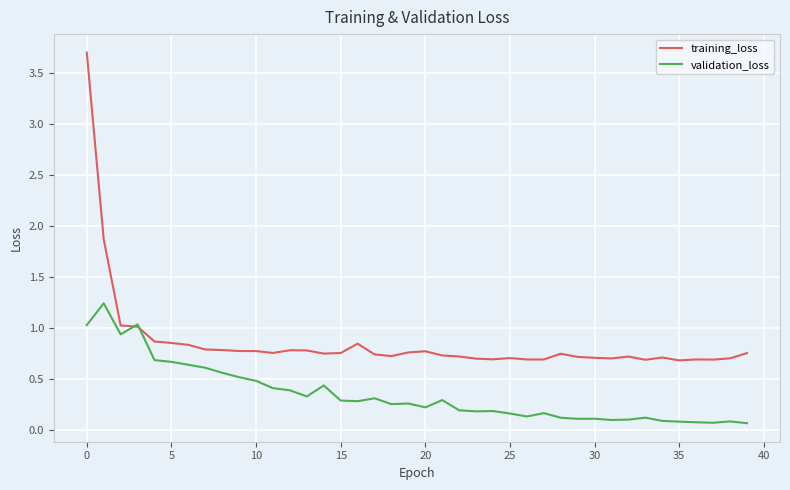

Rank the series by their average value, from highest to lowest.

training_loss, validation_loss